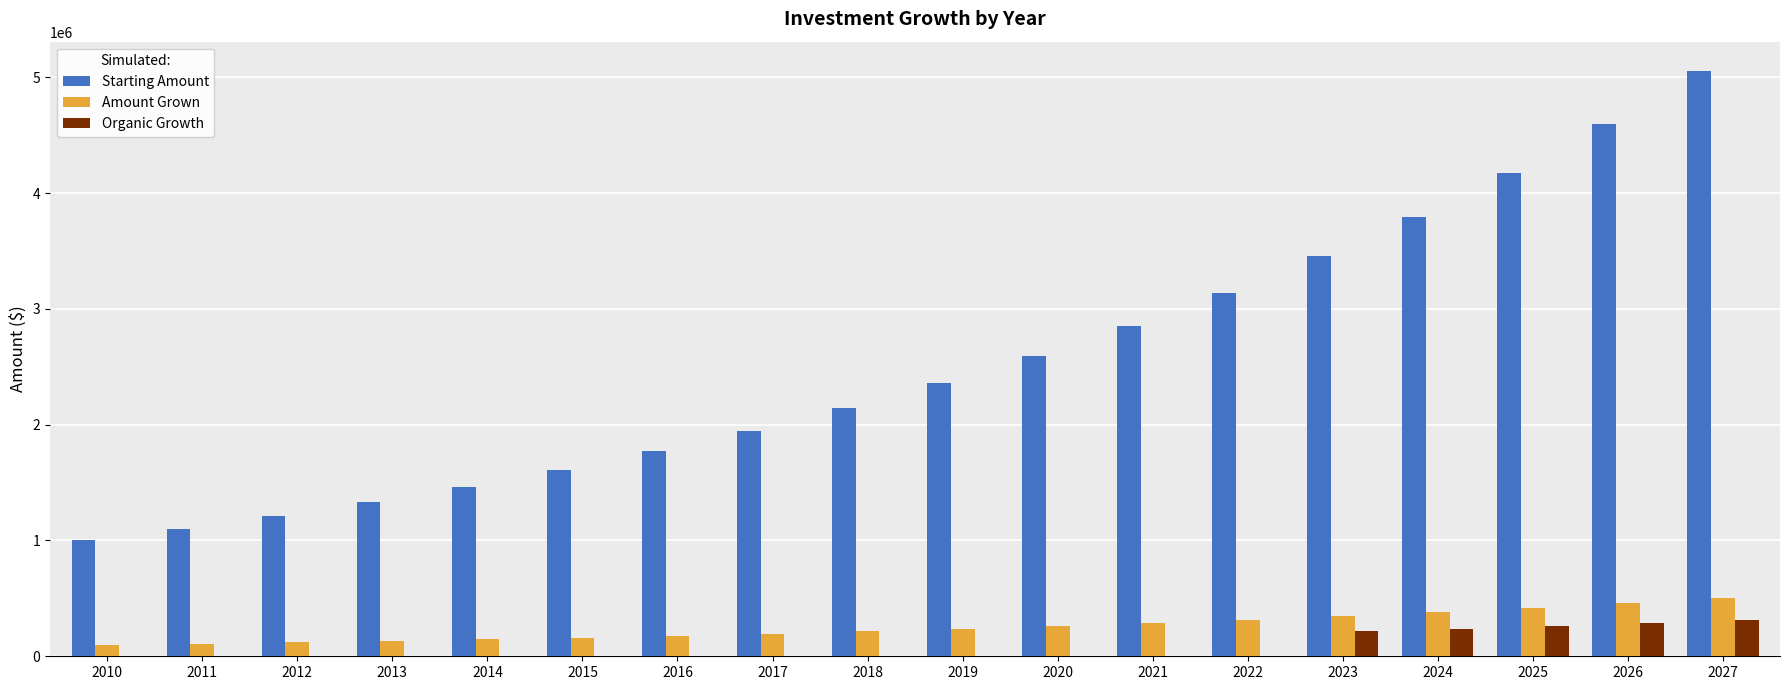

The value of Starting Amount at 2024 is 3797498.3. True or false?

True